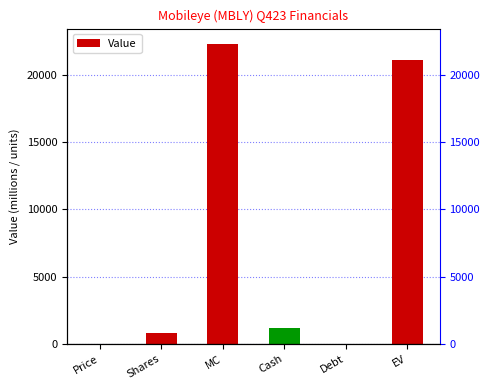

Count the number of values greater than 1212.

2